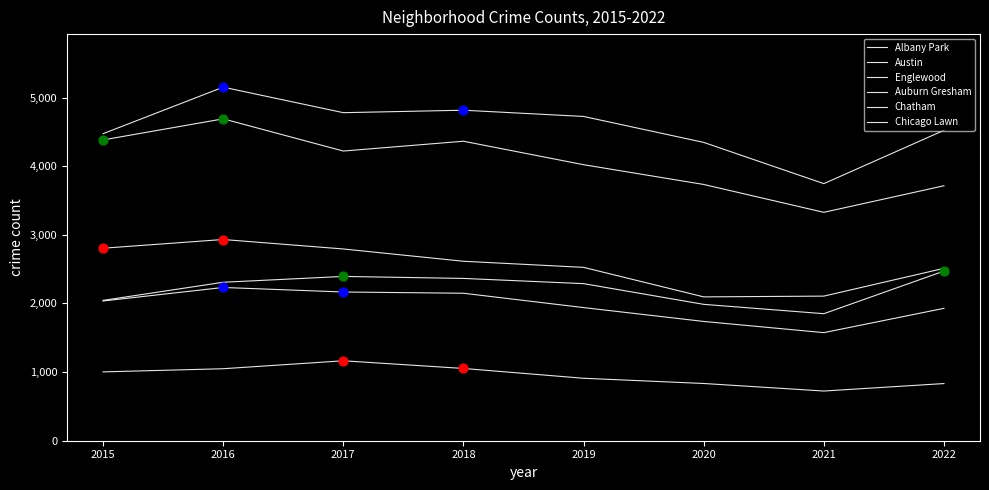

How many lines are shown in the chart?

6